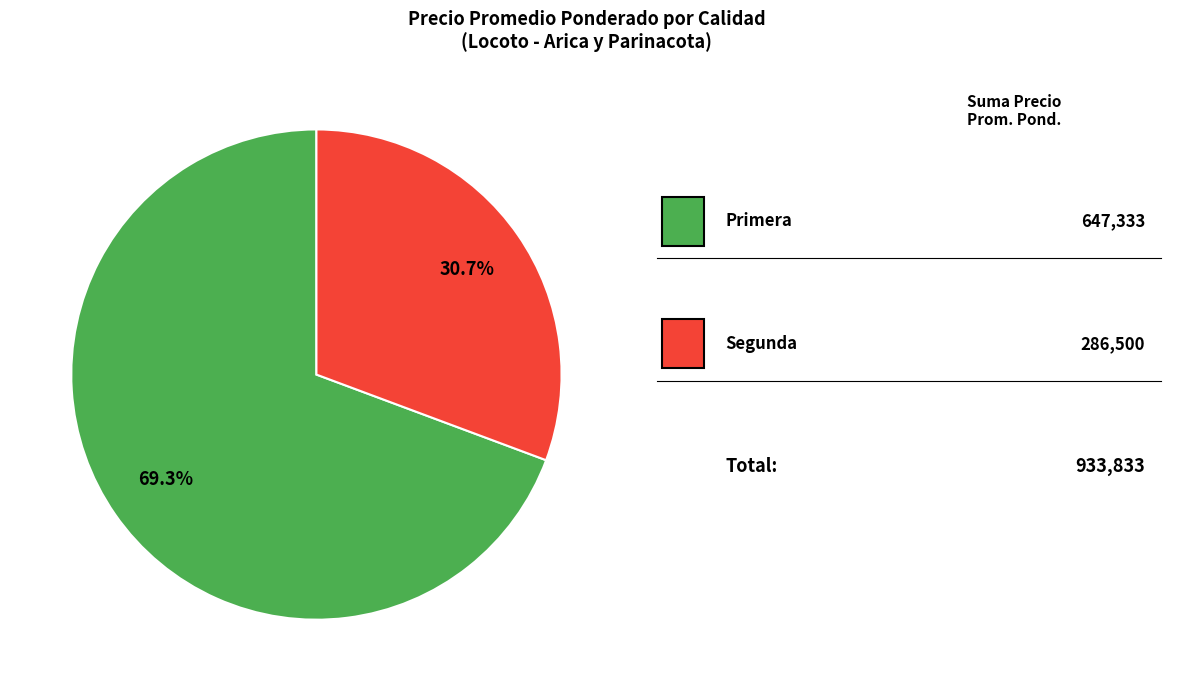

To the nearest percent, what is the average slice percentage?

50%